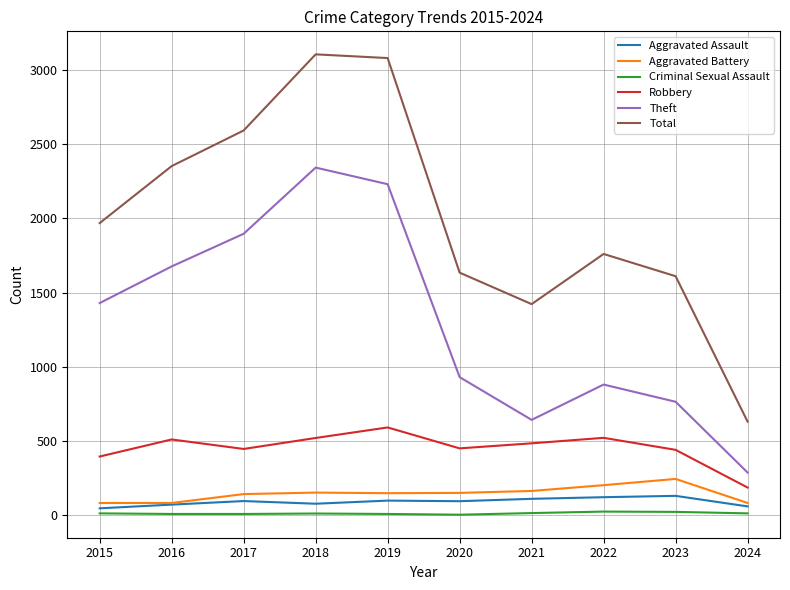

How many lines are shown in the chart?

6